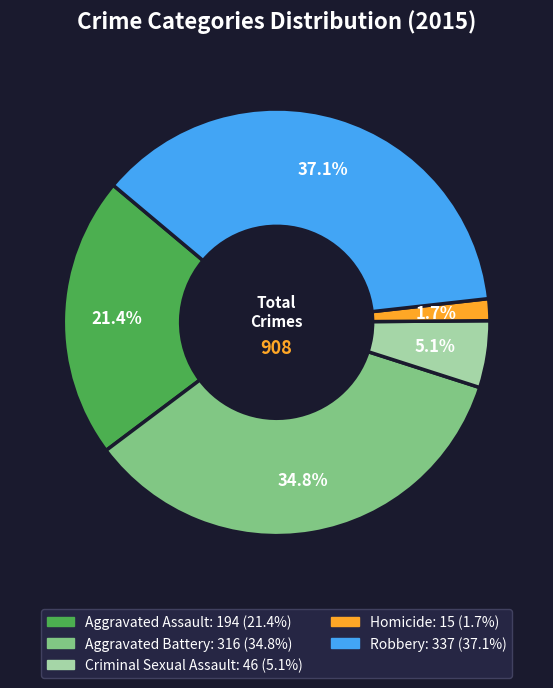

Rank the categories by value from lowest to highest.

Homicide, Criminal Sexual Assault, Aggravated Assault, Aggravated Battery, Robbery